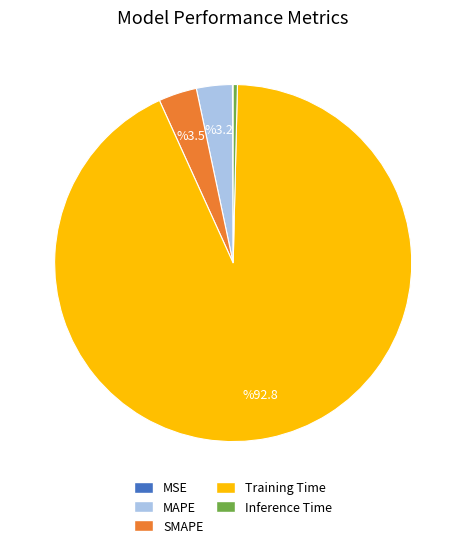

Does any single category account for the majority?

Yes